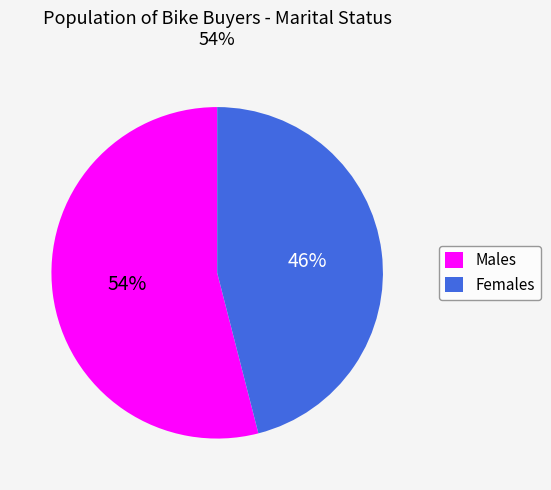

How many slices are in this pie chart?

2